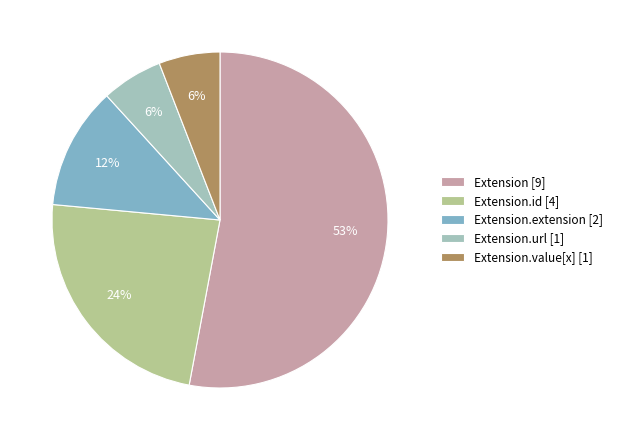

How many segments does this pie chart have?

5